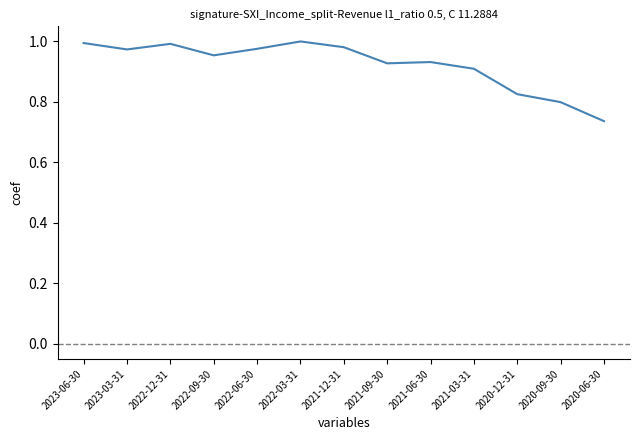

What is the change in value from 2022-06-30 to 2020-09-30?

-0.2